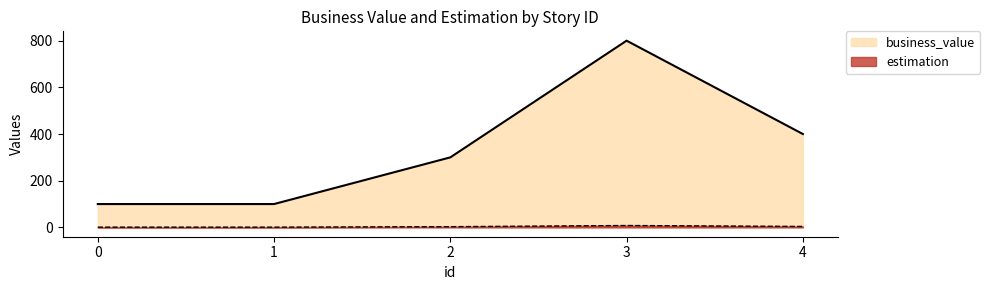

True or false: estimation and business_value intersect in this chart.

False